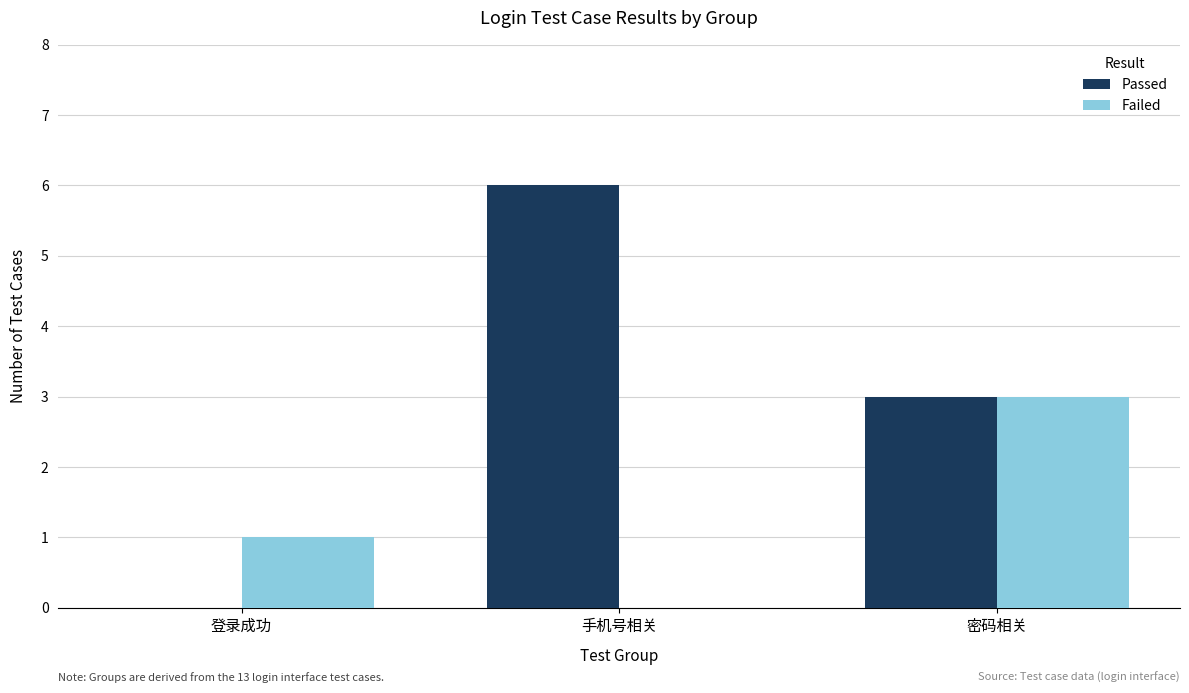

Reading left to right, what are all the values shown in this chart?

Passed: 登录成功=0	手机号相关=6	密码相关=3
Failed: 登录成功=1	手机号相关=0	密码相关=3